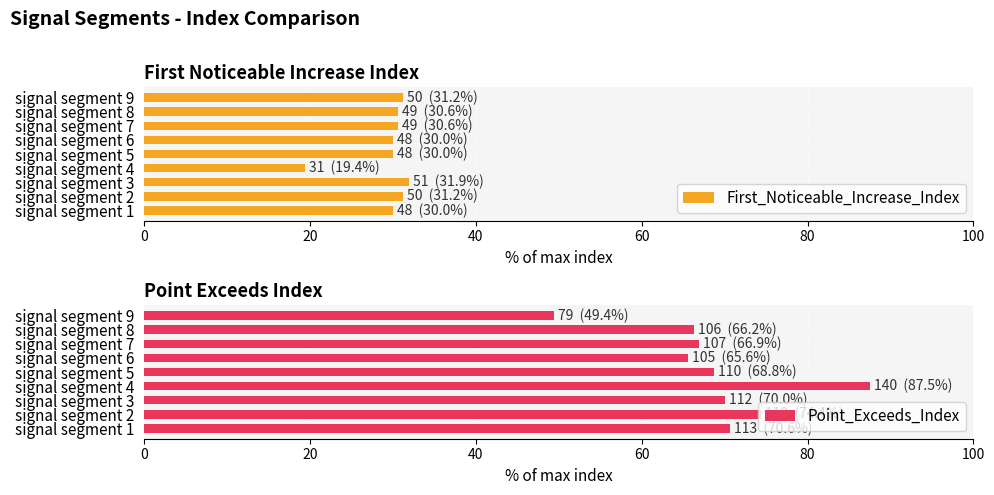

True or false: First_Noticeable_Increase_Index has a value of 45.7 at signal segment 7.

False